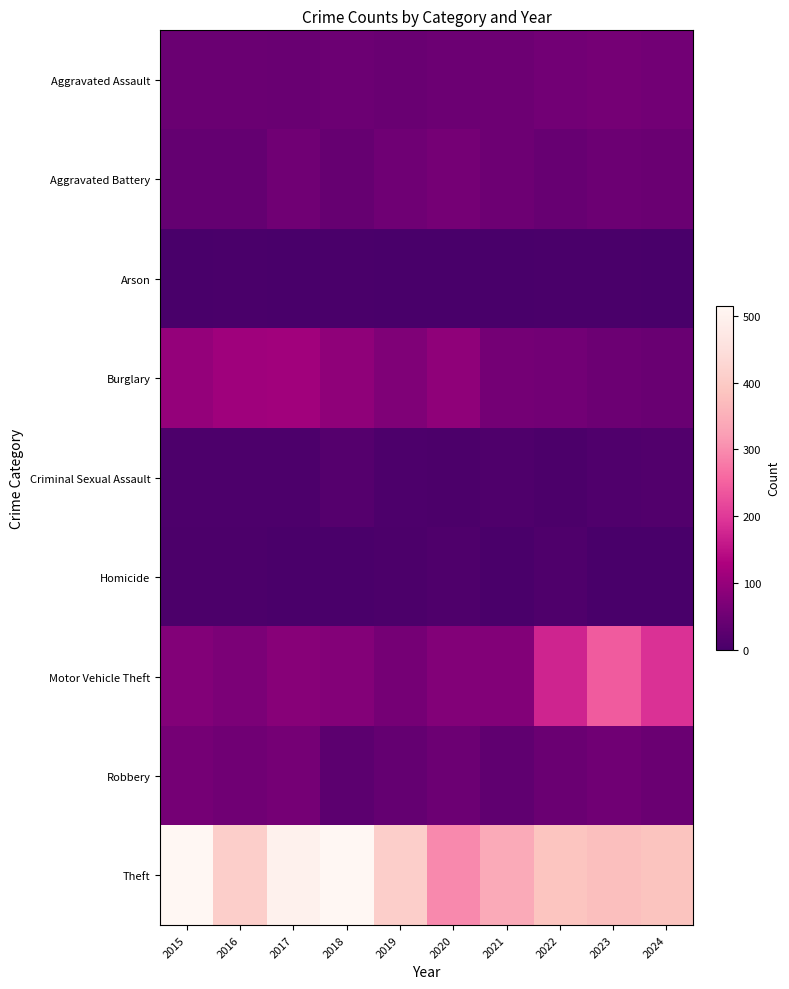

Which series has the largest range (max minus min)?

Theft